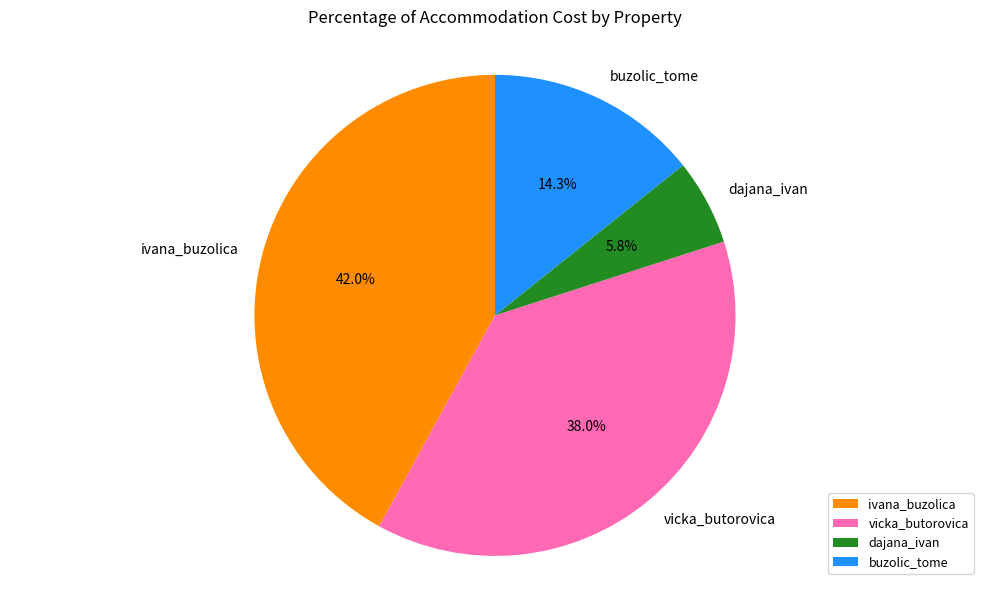

What is the total percentage of vicka_butorovica and buzolic_tome?

52.2%